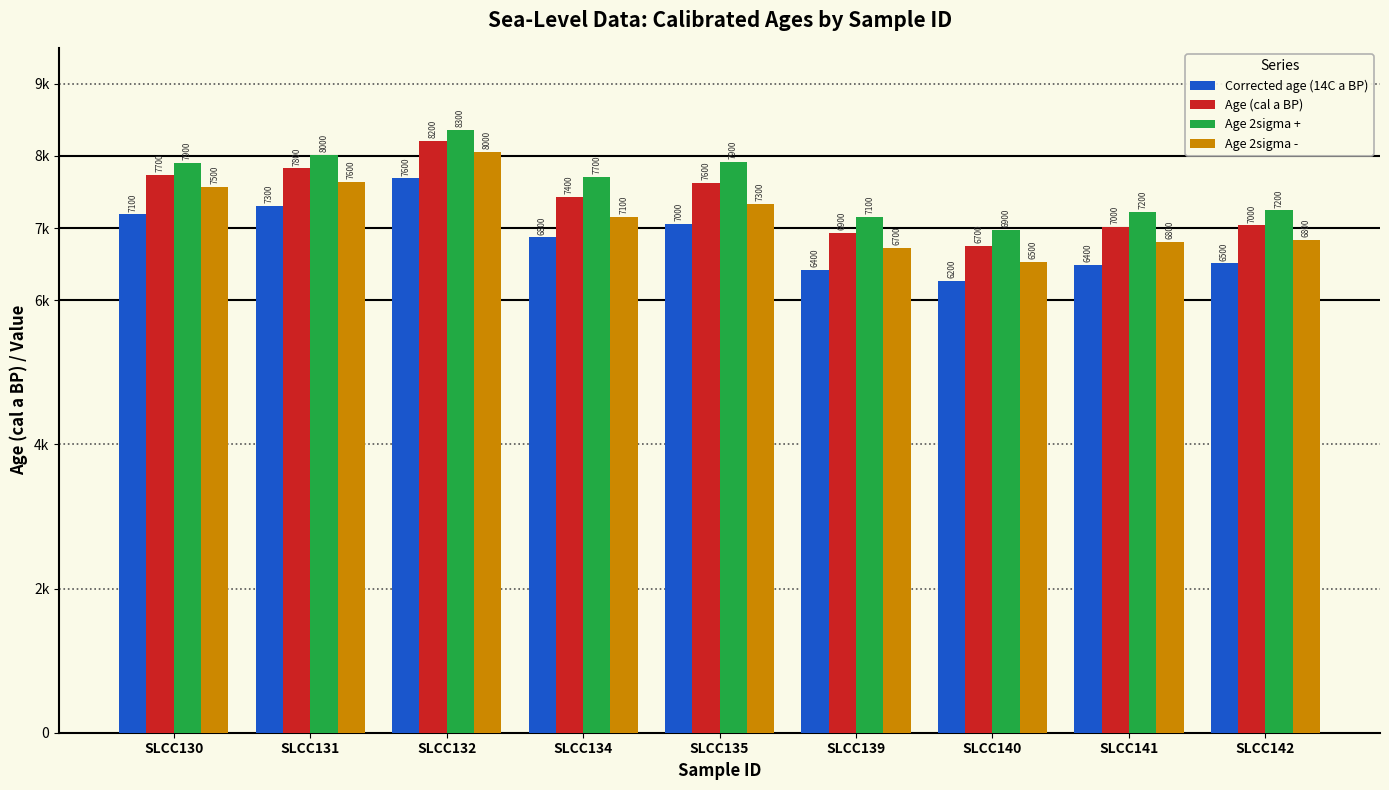

What are all the series names shown in the legend?

Corrected age (14C a BP), Age (cal a BP), Age 2sigma +, Age 2sigma -